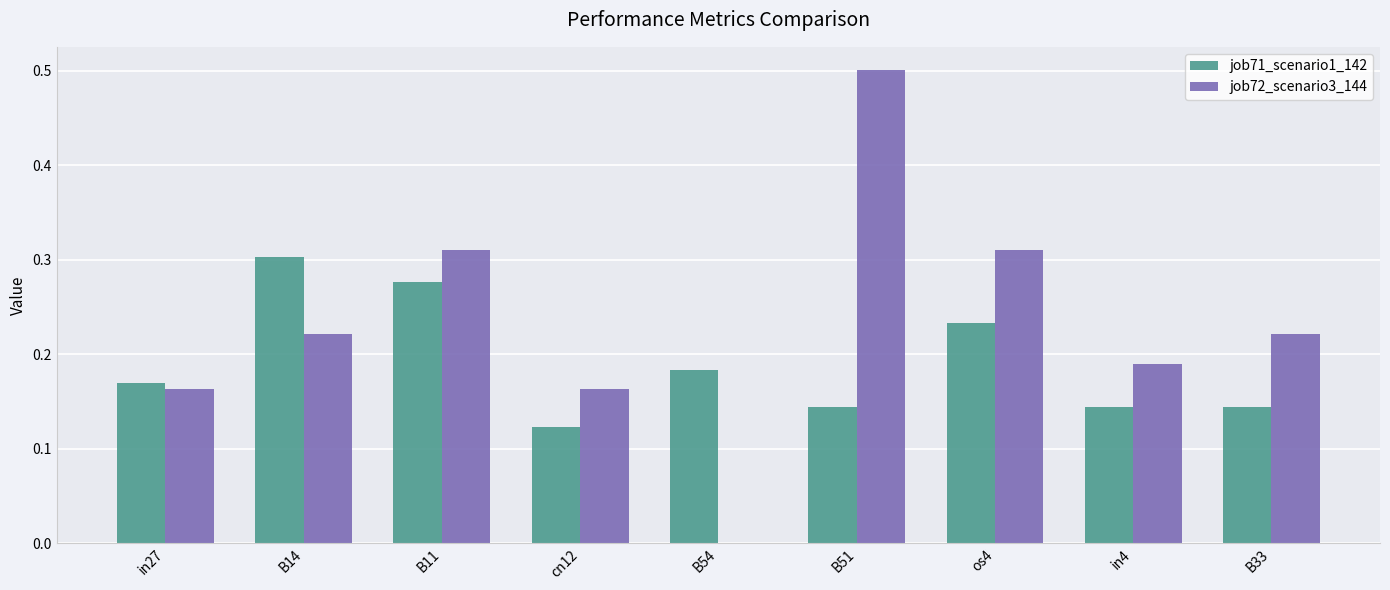

Is the value of job71_scenario1_142 at cn12 greater than the value of job72_scenario3_144 at B14?

No